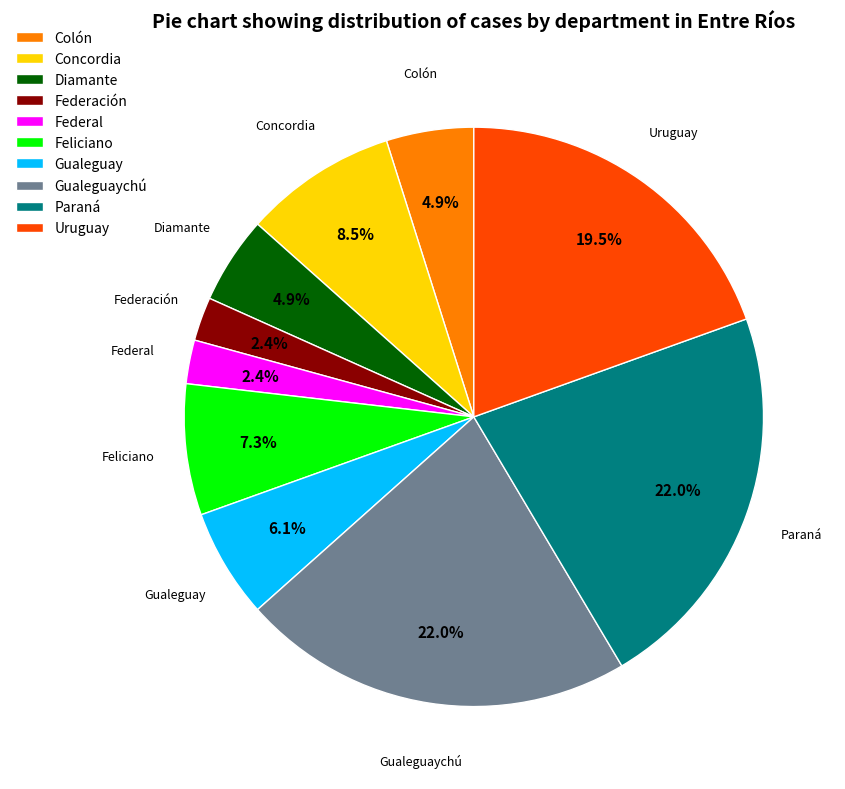

Which has a higher value, Diamante or Gualeguaychú?

Gualeguaychú